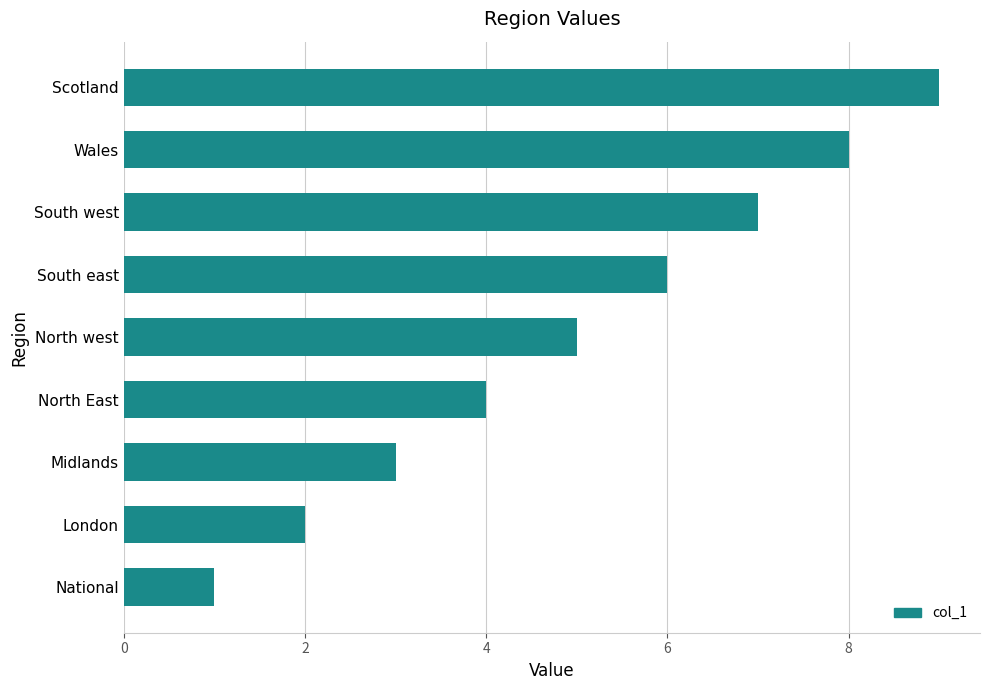

What is the change in value from South east to Wales?

+2